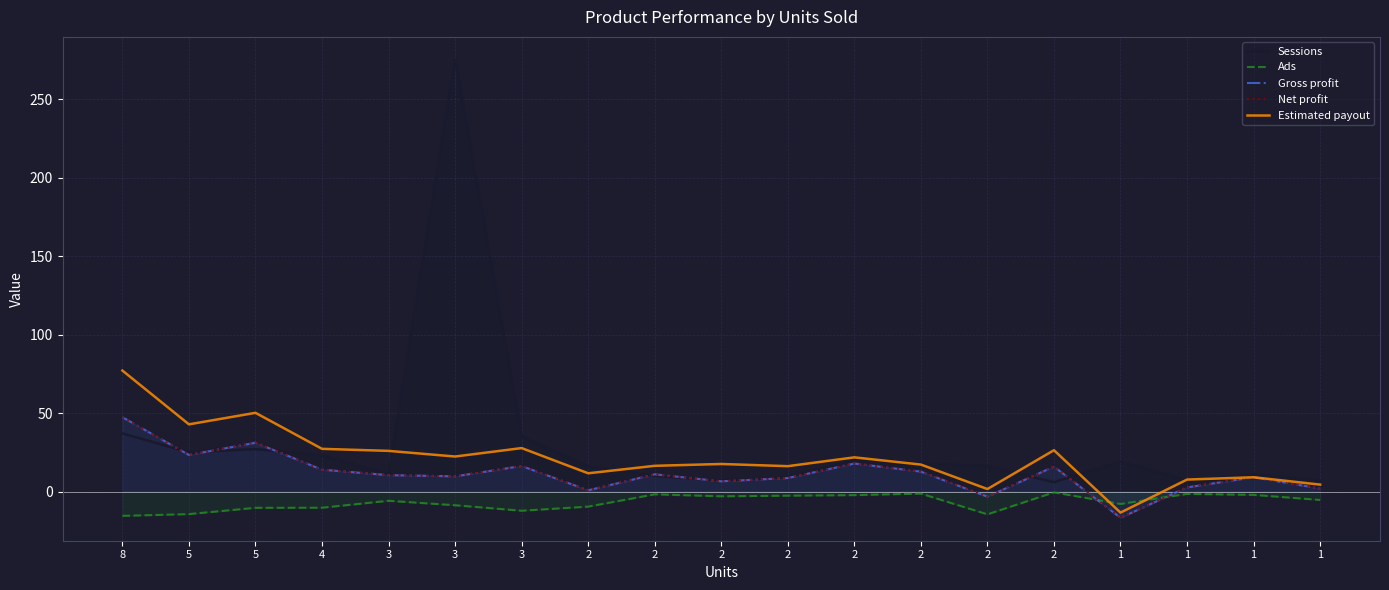

Rank the categories by Net profit value from lowest to highest.

1, 2, 2, 1, 1, 2, 2, 1, 3, 3, 2, 2, 4, 2, 3, 2, 5, 5, 8